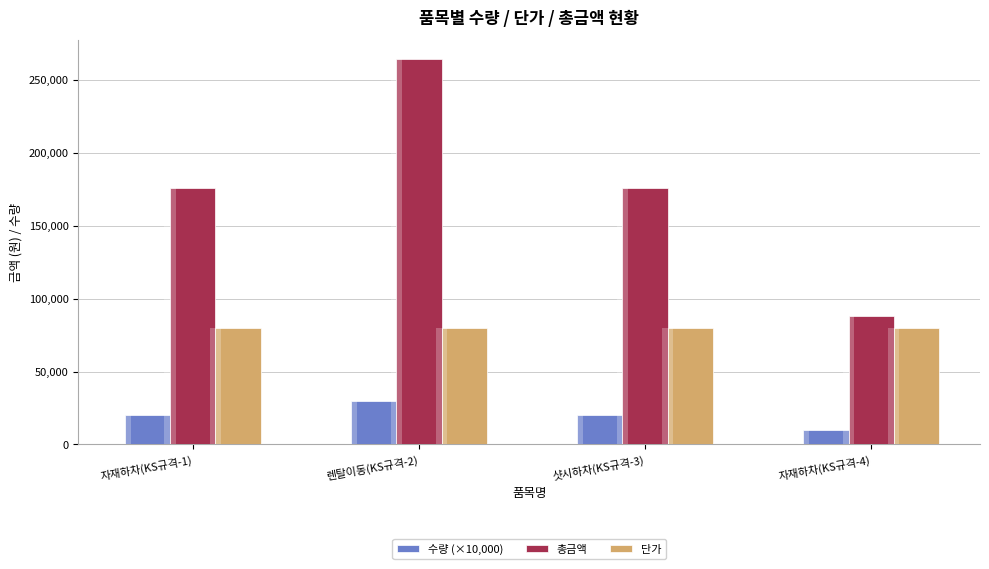

What is the total value across all series at 자재하차(KS규격-1)?

276000